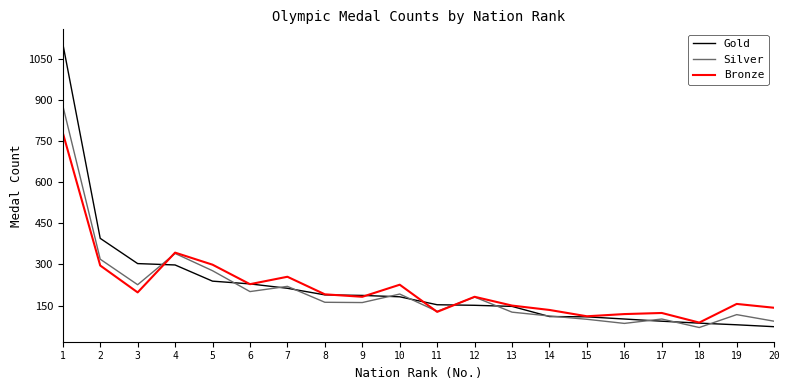

At 3, list the series in order from smallest to largest.

Bronze, Silver, Gold